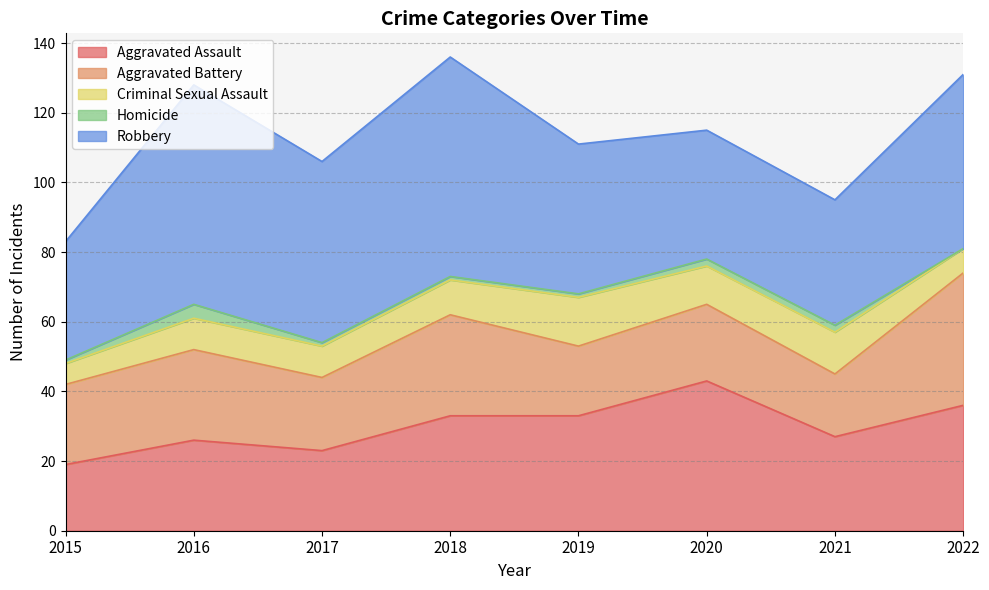

What is the value of the Aggravated Battery point at the 4th from the left?

29